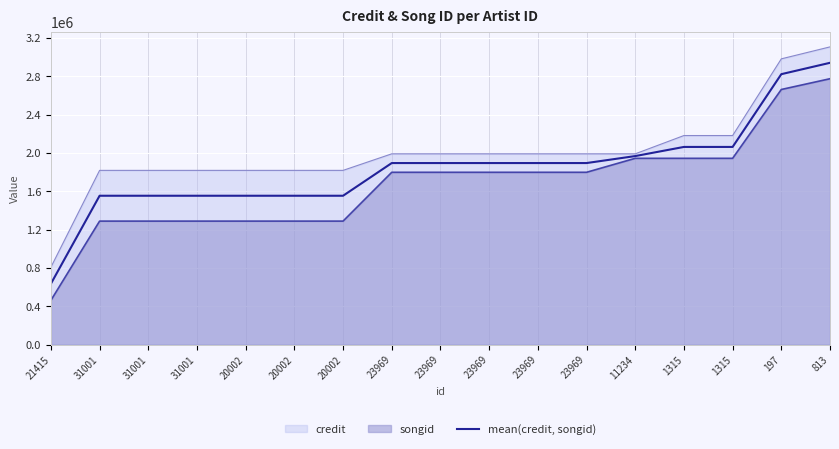

Reading left to right, list all the values displayed in this chart.

21415=637020.5	31001=1555486.5	31001=1555486.5	31001=1555486.5	20002=1555486.5	20002=1555486.5	20002=1555486.5	23969=1896598.0	23969=1896598.0	23969=1896598.0	23969=1896598.0	23969=1896598.0	11234=1969446.5	1315=2064829.0	1315=2064829.0	197=2824123.5	813=2942649.5